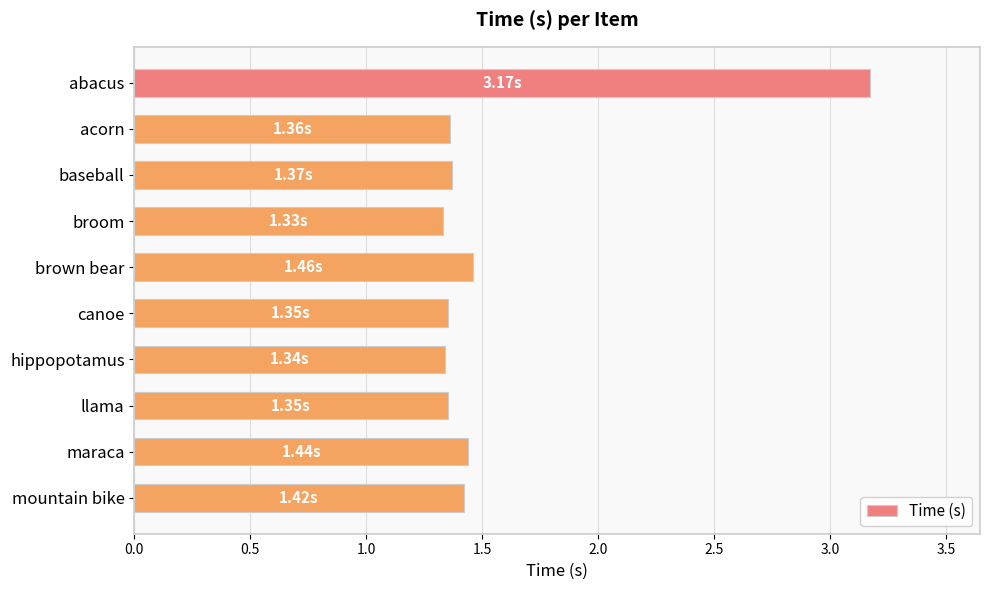

Approximately how many times larger is the value at mountain bike compared to acorn?

1.0